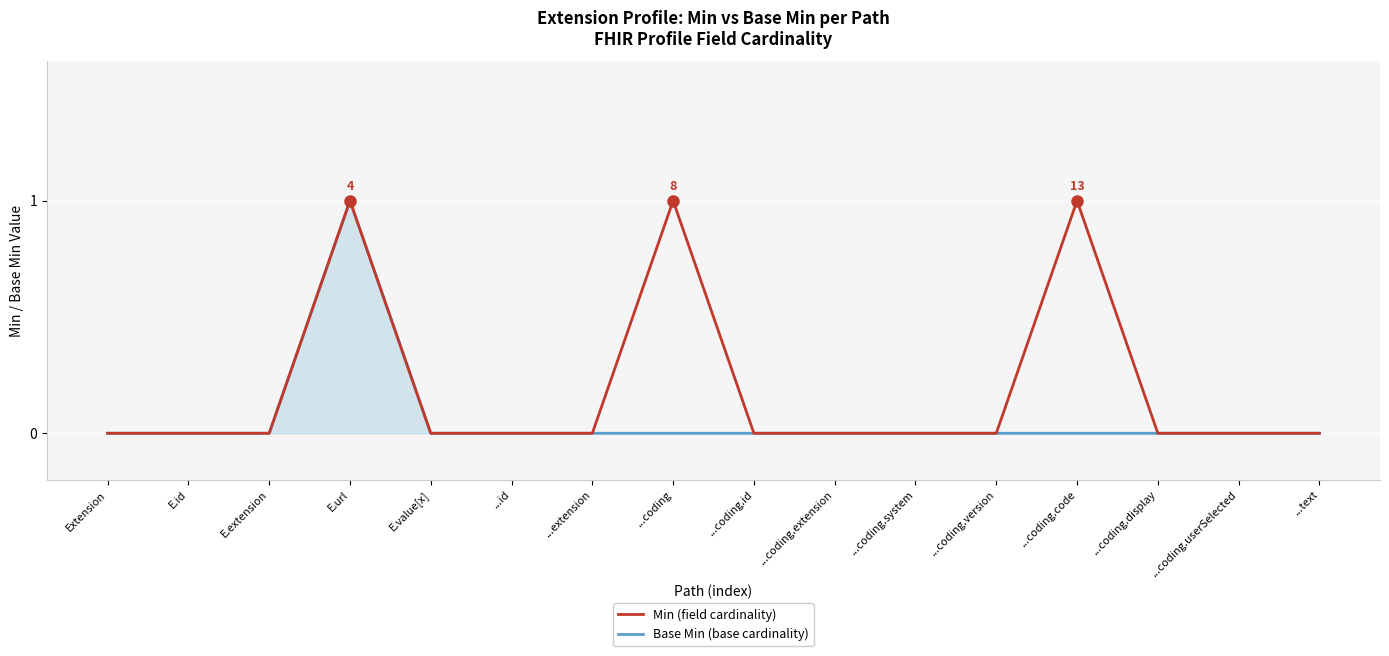

What position from the left is ...coding.display?

14